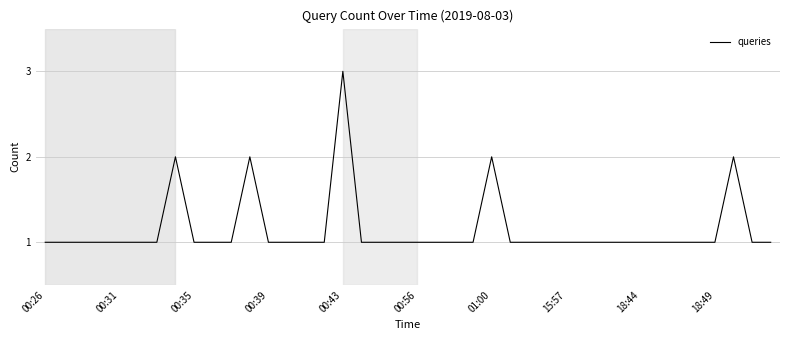

What is the maximum value shown in the chart?

3